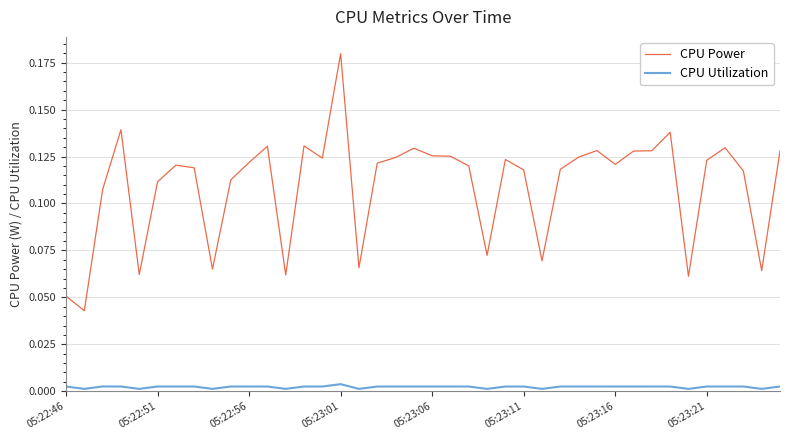

Which series has the largest total across all categories?

CPU Power